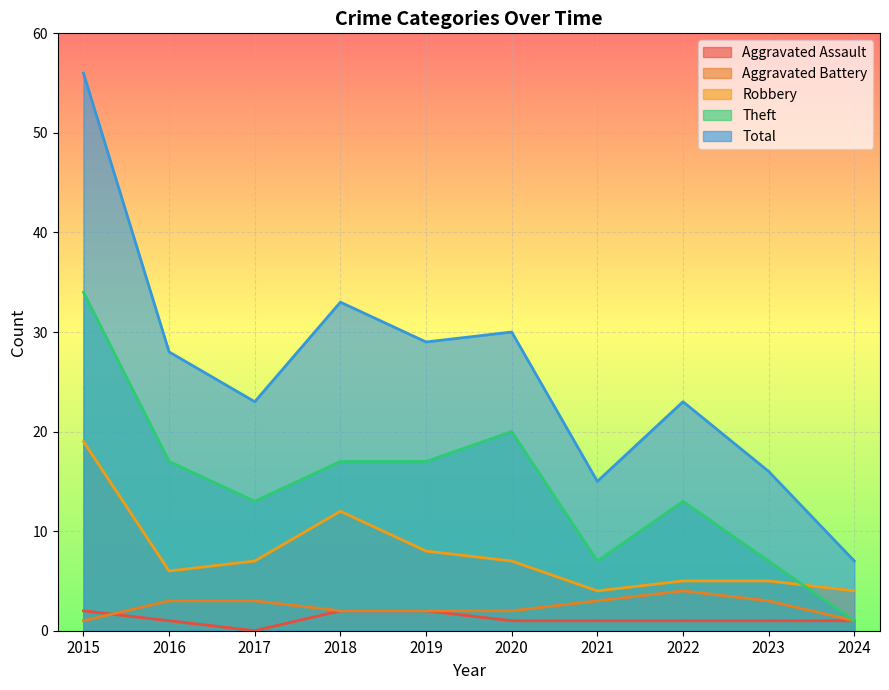

True or false: Aggravated Assault has a value of 2 at 2015.

True